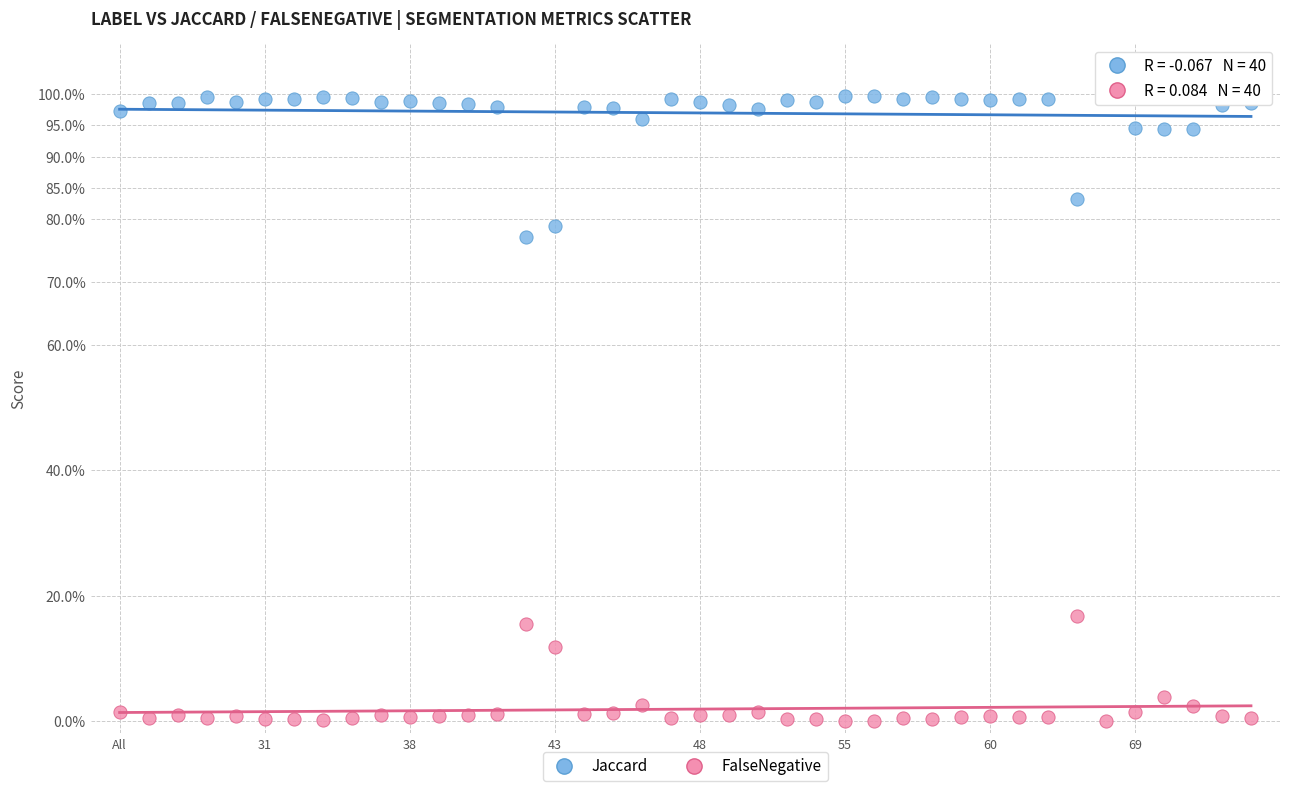

What are all the series names shown in the legend?

Jaccard, FalseNegative